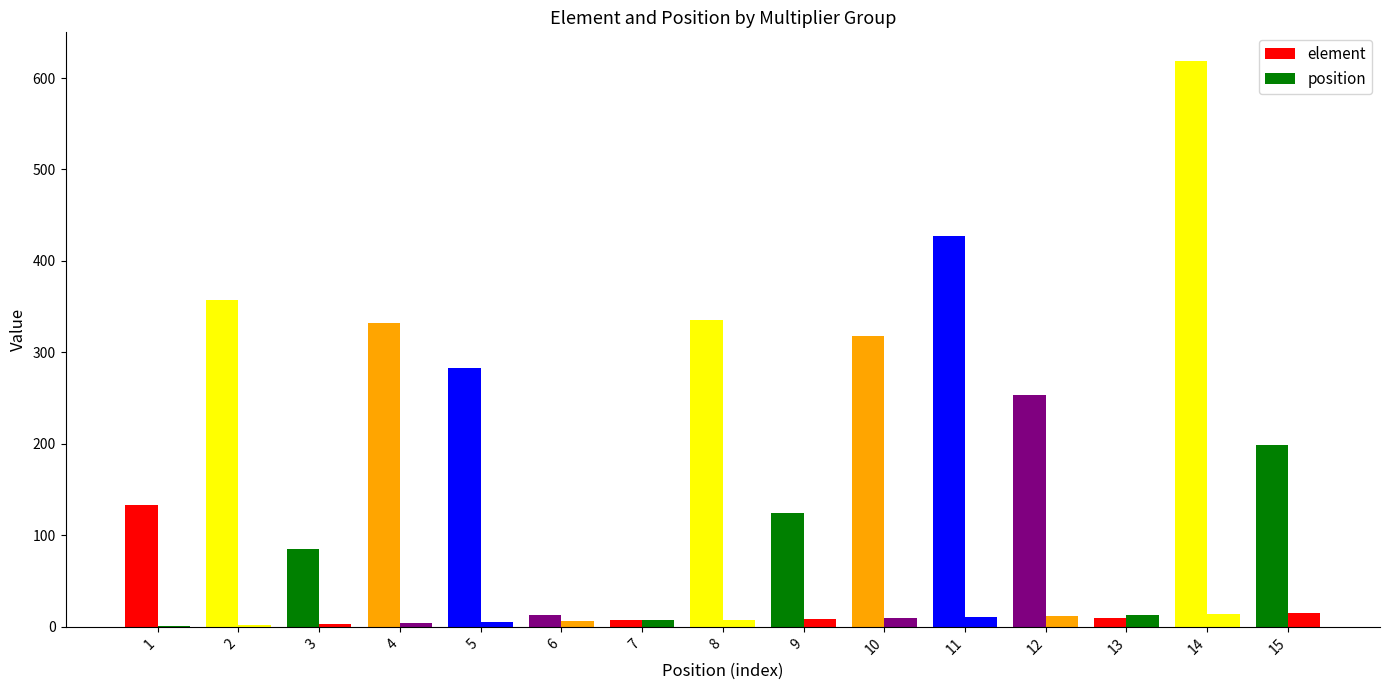

Does the chart contain stacked bars?

No